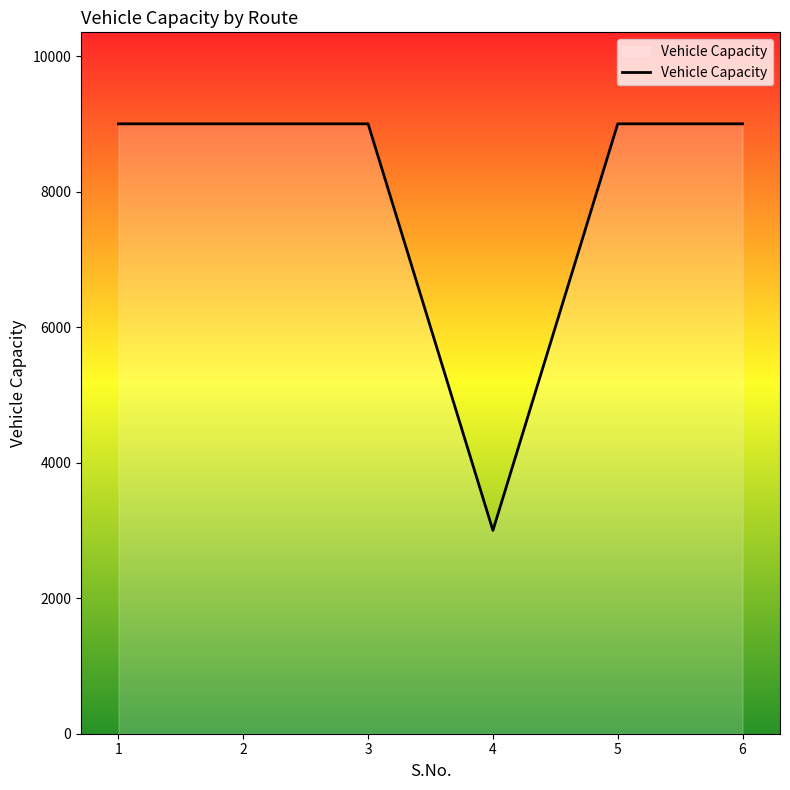

True or false: the data shows 9000 at 5.

True